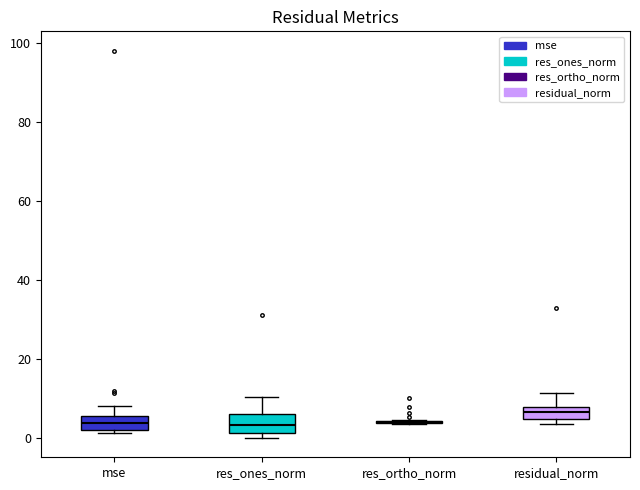

Reading left to right, read every box against the y-axis: the position of its median line, the range the box covers, and the ends of its whiskers. The values are not printed on the chart, so give them approximately, as read against the axis.

mse: median 4, box 2 to 6, whiskers 2 (just below the box's lower edge) to 8
res_ones_norm: median 4, box 2 to 6, whiskers 0 to 10
res_ortho_norm: box collapsed to a line at 4, whiskers 4 to 4
residual_norm: median 6, box 4 to 8, whiskers 4 (just below the box's lower edge) to 12